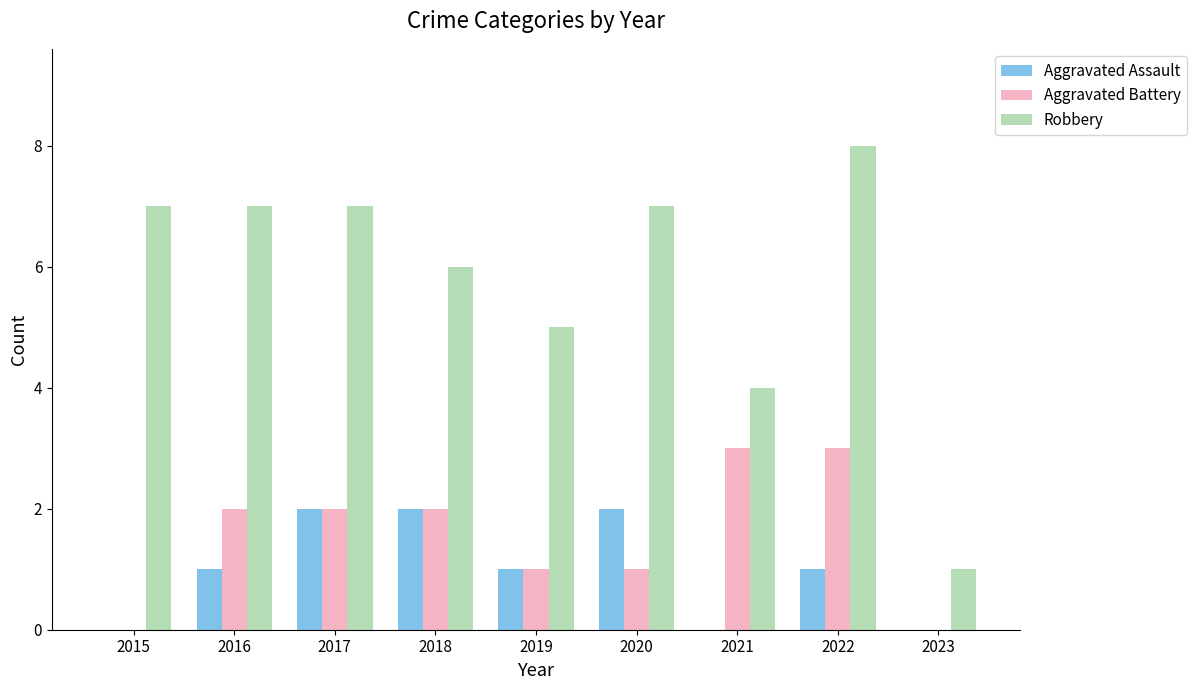

Reading left to right, transcribe all the data shown in this chart.

Aggravated Assault: 2015=0	2016=1	2017=2	2018=2	2019=1	2020=2	2021=0	2022=1	2023=0
Aggravated Battery: 2015=0	2016=2	2017=2	2018=2	2019=1	2020=1	2021=3	2022=3	2023=0
Robbery: 2015=7	2016=7	2017=7	2018=6	2019=5	2020=7	2021=4	2022=8	2023=1